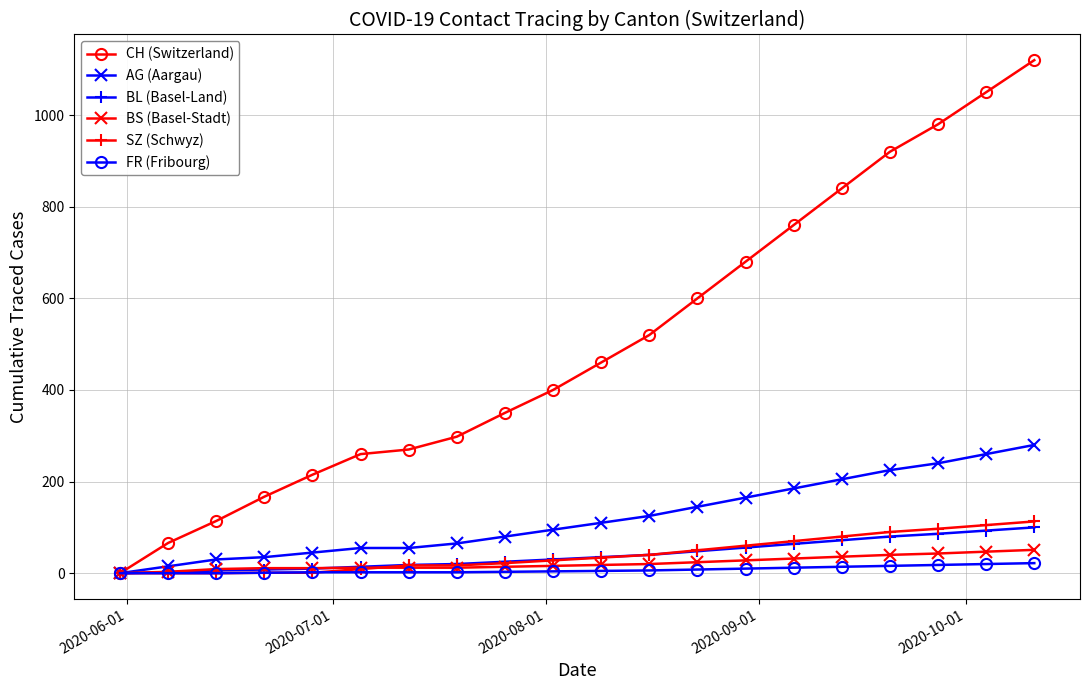

At how many categories does at least one series exceed 423?

10